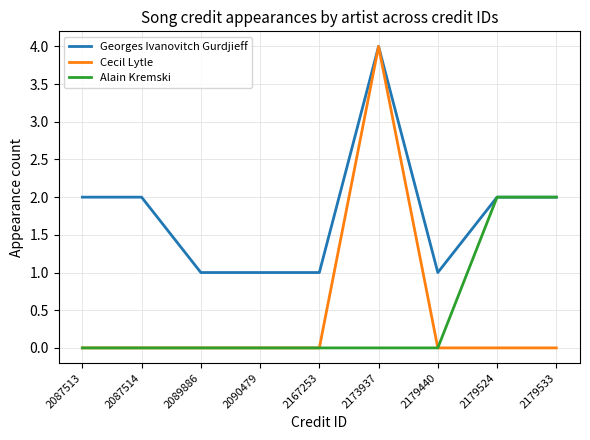

Which series changed the most between 2087513 and 2173937?

Cecil Lytle